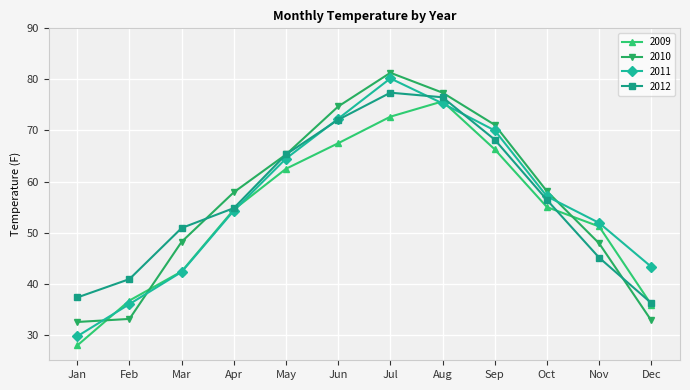

What is the total value across all series at Jan?

127.4